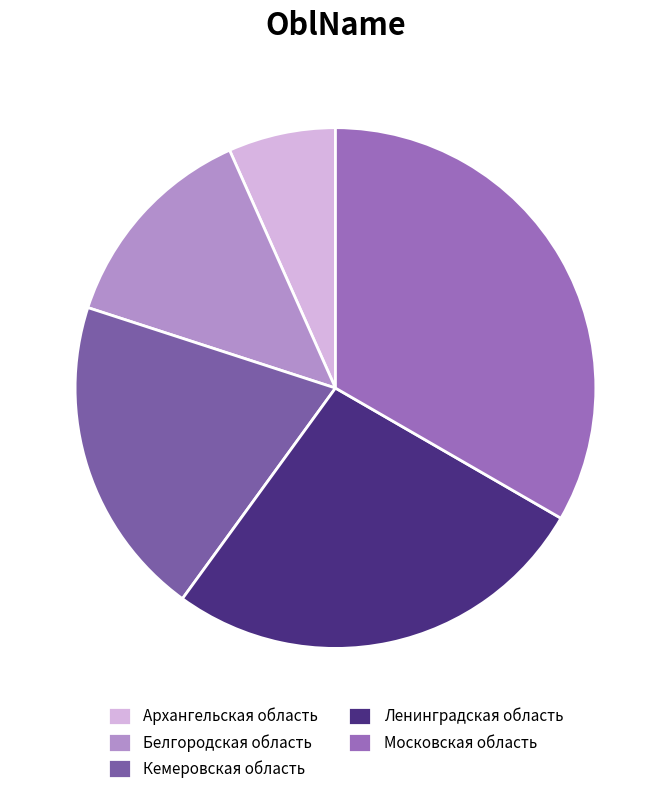

Does any single category account for the majority?

No